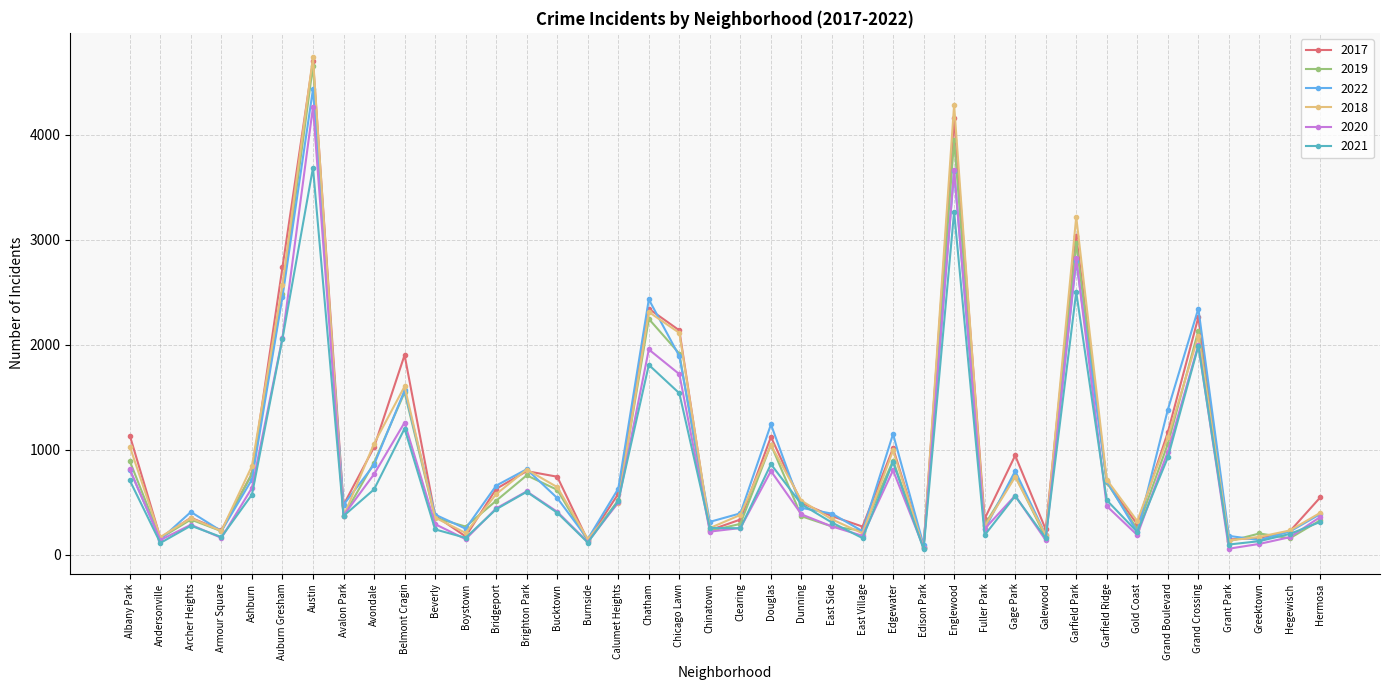

At which label does 2017 reach its peak?

Austin